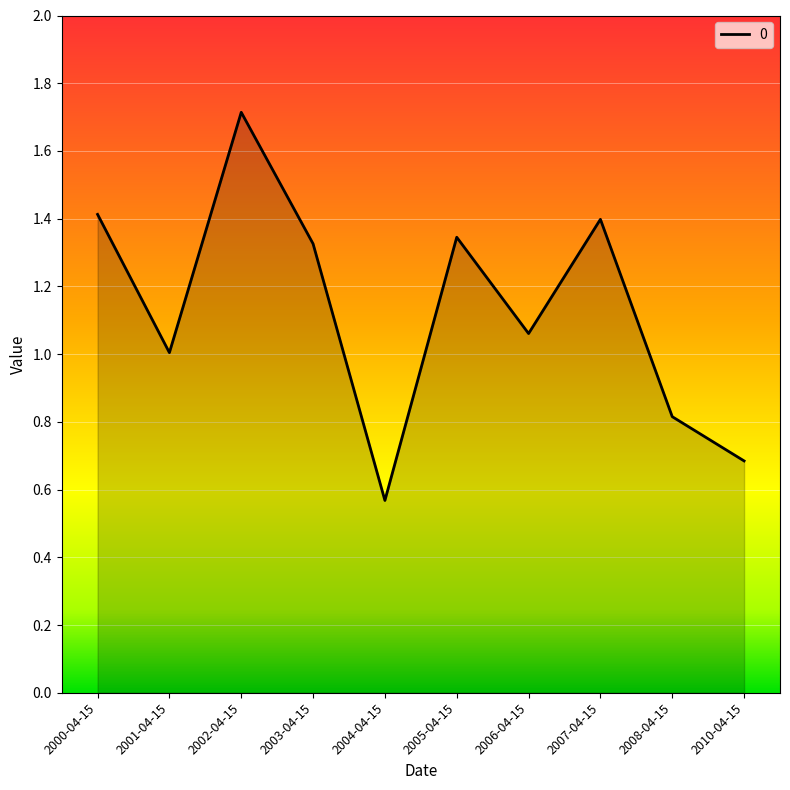

Is it true that the value at 2010-04-15 is 0.7?

True